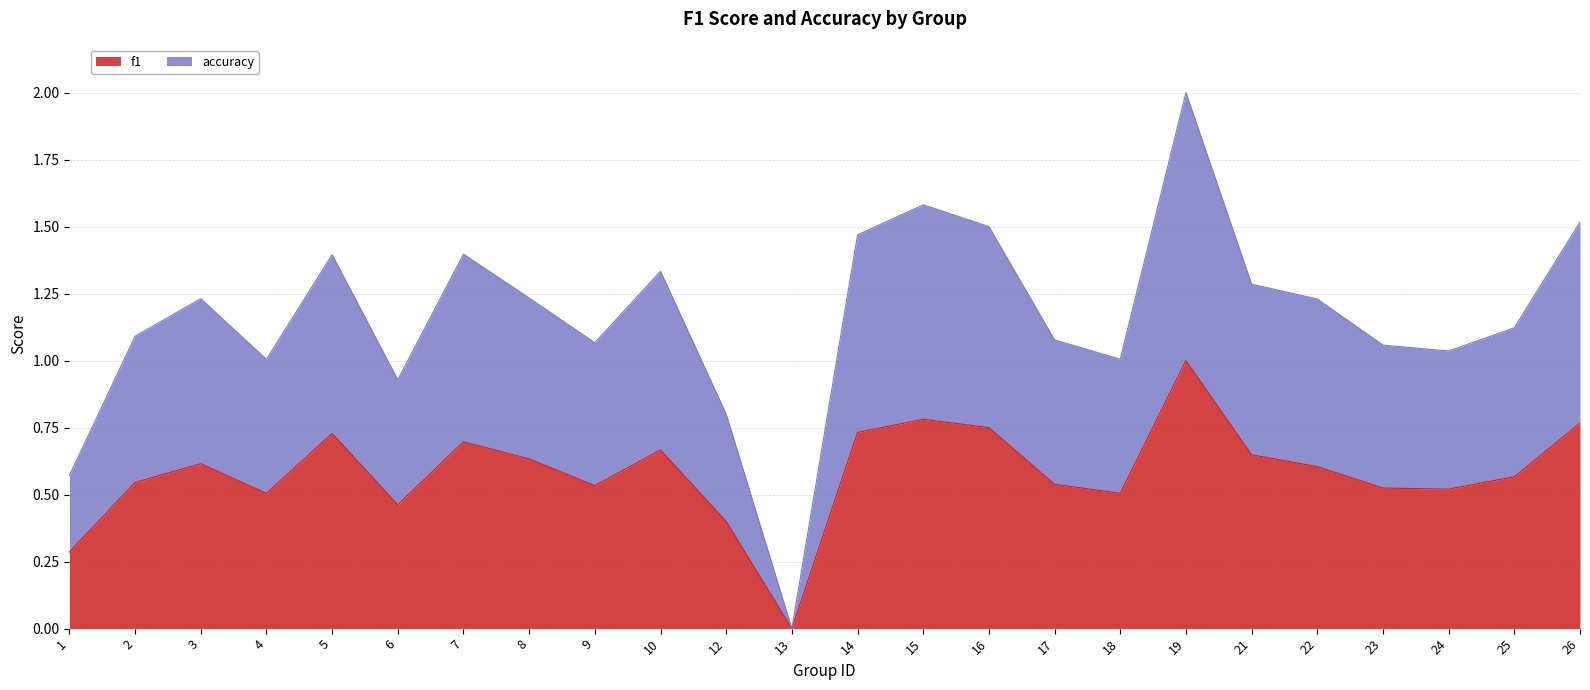

True or false: f1 has more than 2 points higher than both neighbors.

True